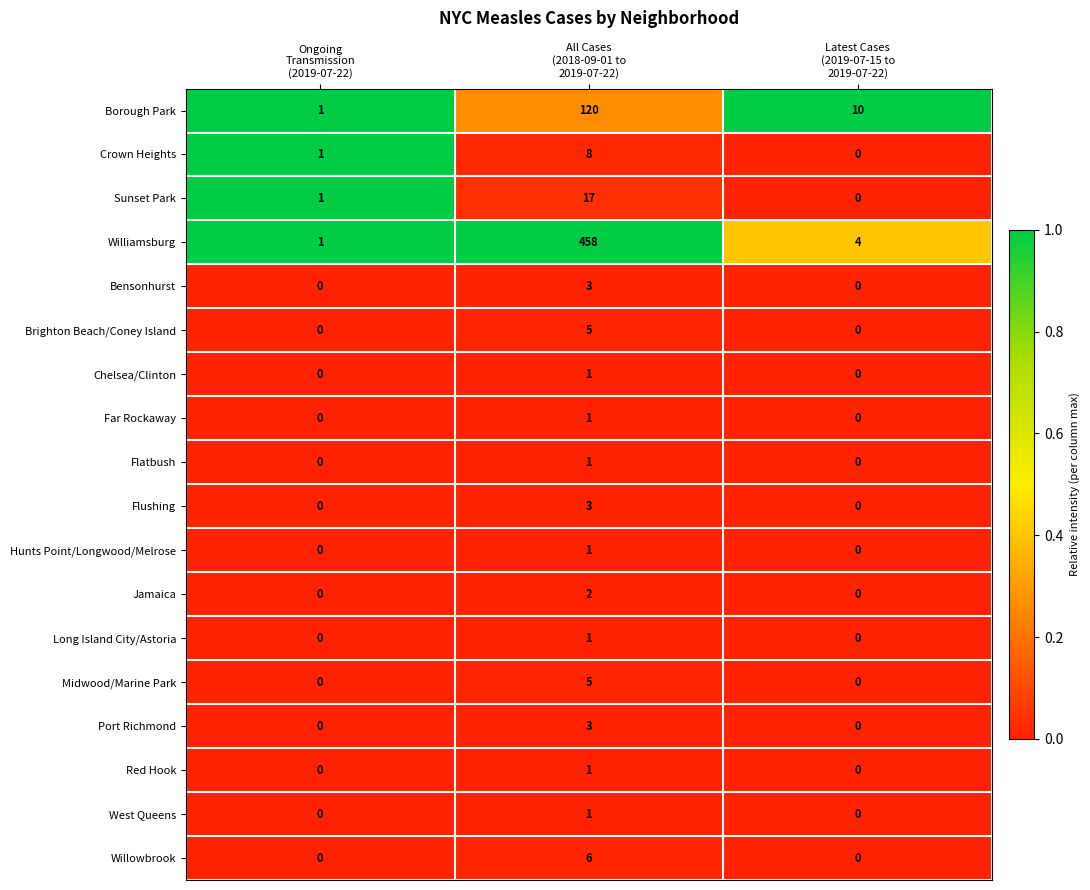

What is the difference between the maximum and minimum values in the Midwood/Marine Park series?

5